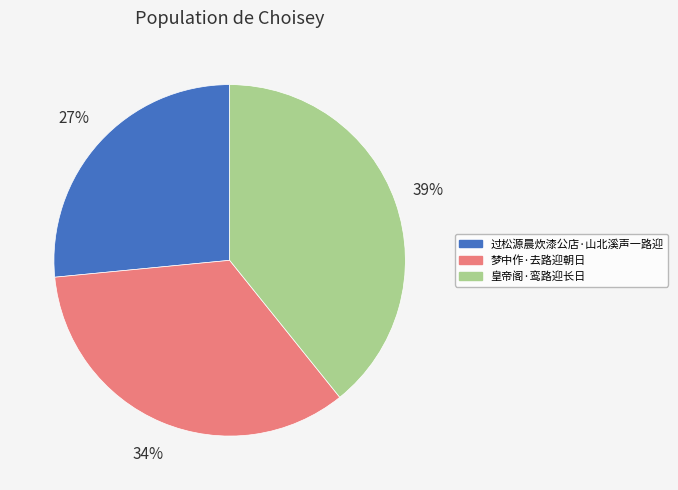

Is it true that 过松源晨炊漆公店·山北溪声一路迎 is 41% of the pie?

False